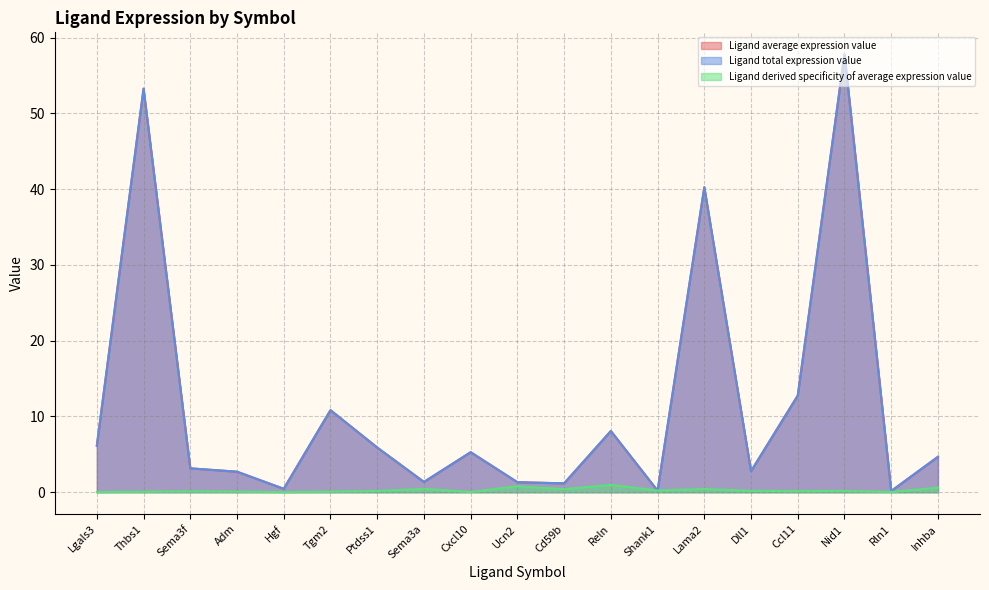

True or false: Ligand derived specificity of average expression value has a value of 0.4 at Inhba.

False